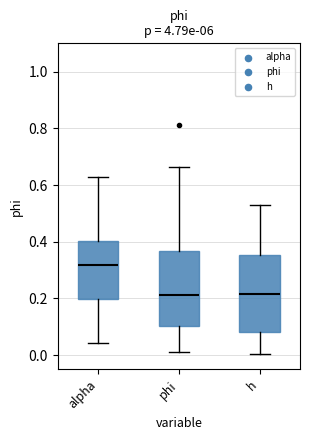

Reading left to right, read every box against the y-axis: the position of its median line, the range the box covers, and the ends of its whiskers. The values are not printed on the chart, so give them approximately, as read against the axis.

alpha: median 0.32, box 0.20 to 0.40, whiskers 0.04 to 0.62
phi: median 0.22, box 0.10 to 0.36, whiskers 0.02 to 0.66
h: median 0.22, box 0.08 to 0.36, whiskers 0.00 to 0.54